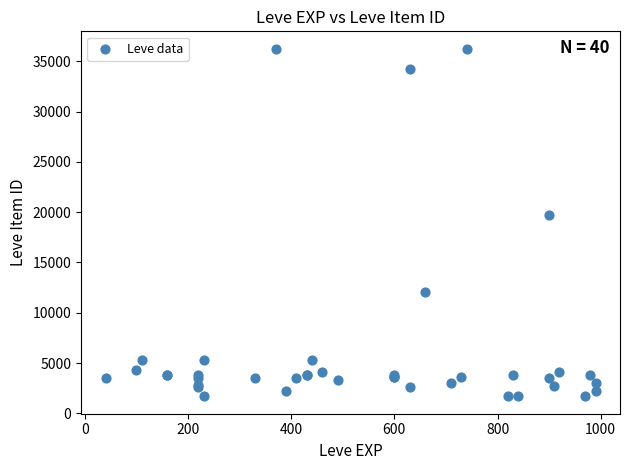

What Y value in the scatter plot is closest to 18967?

19744